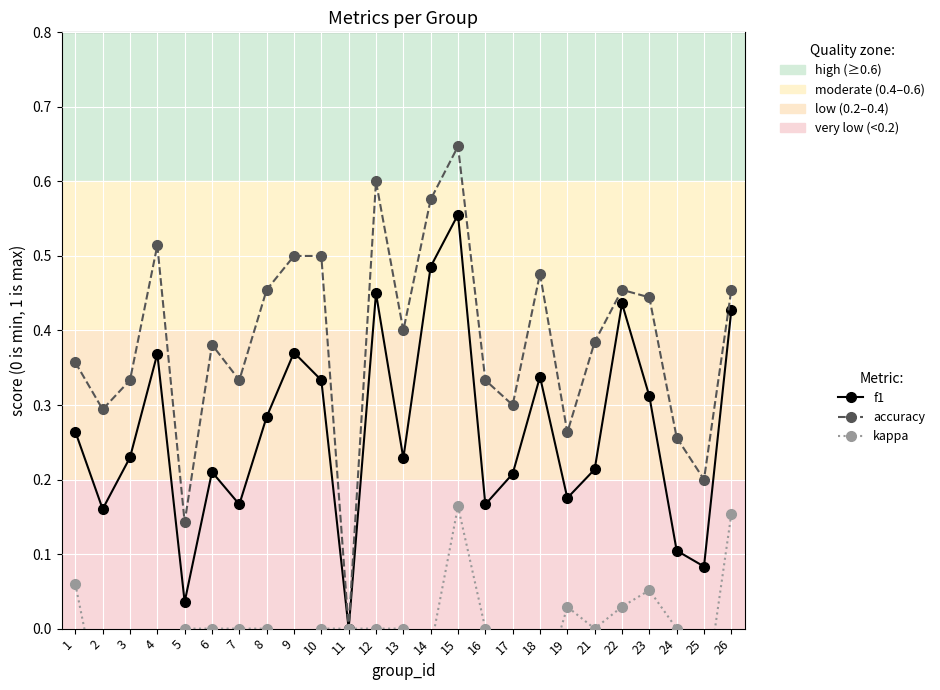

What is the difference between the second highest and second lowest values in the kappa series?

0.3